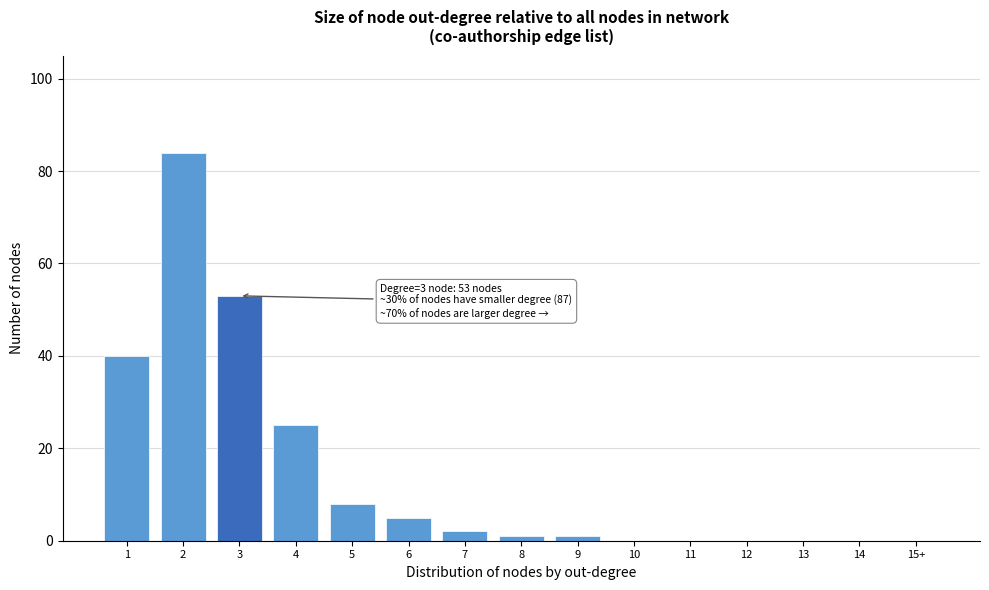

Reading right to left, extract all data points from this chart.

15+=0	14=0	13=0	12=0	11=0	10=0	9=1	8=1	7=2	6=5	5=8	4=25	3=53	2=84	1=40